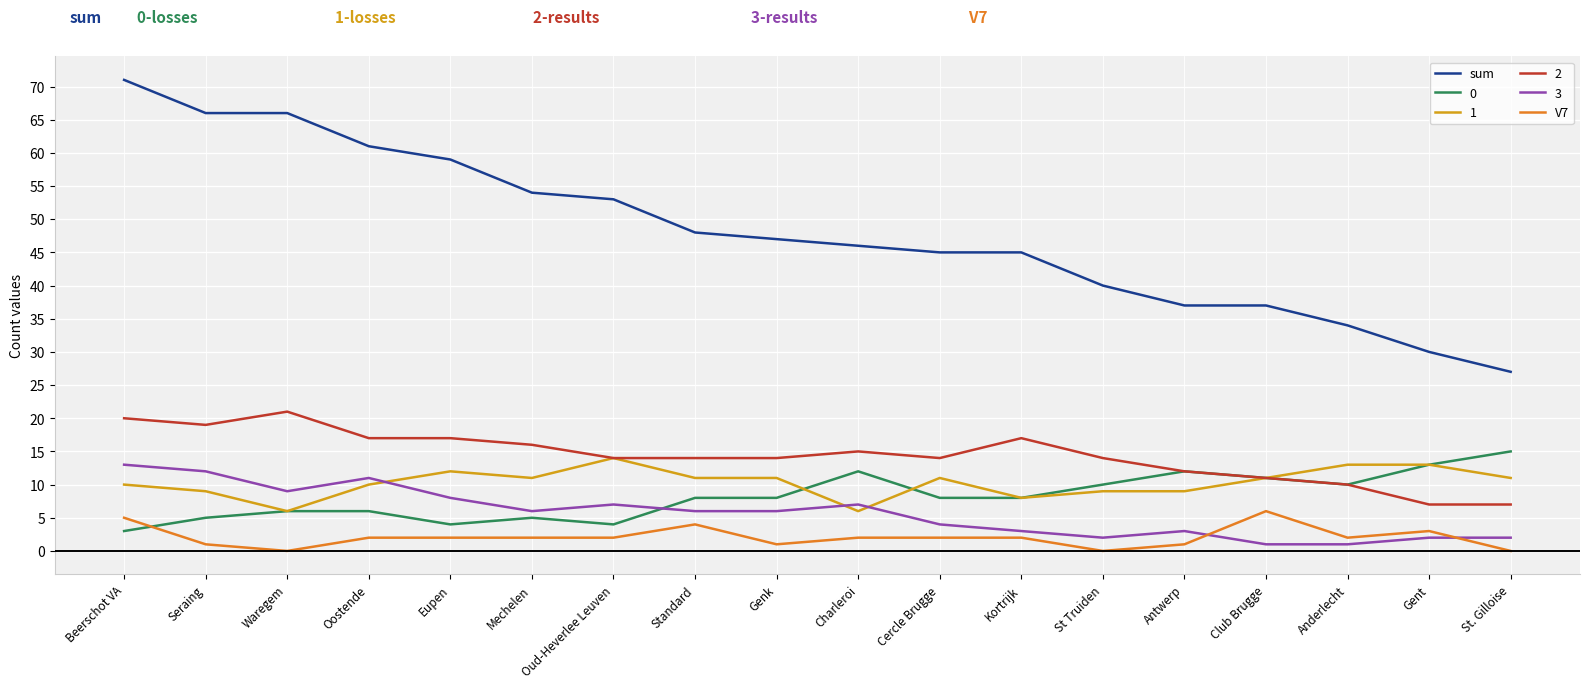

True or false: V7 and sum intersect in this chart.

False